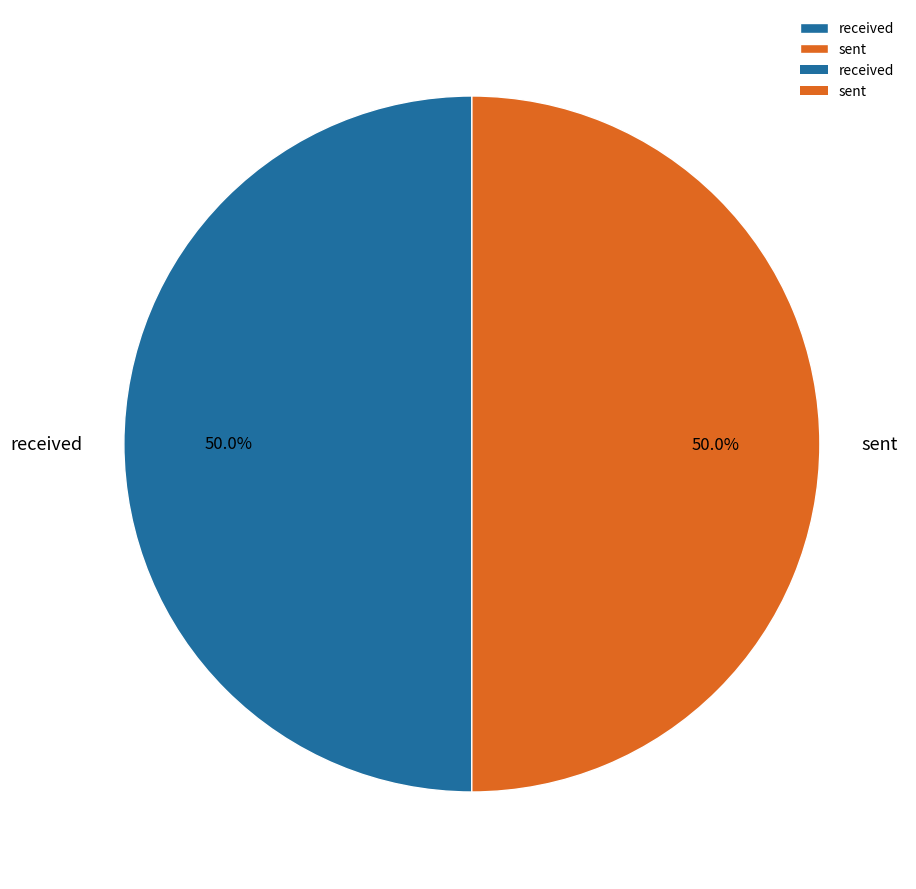

To the nearest percent, what is the combined percentage of received and sent?

100%